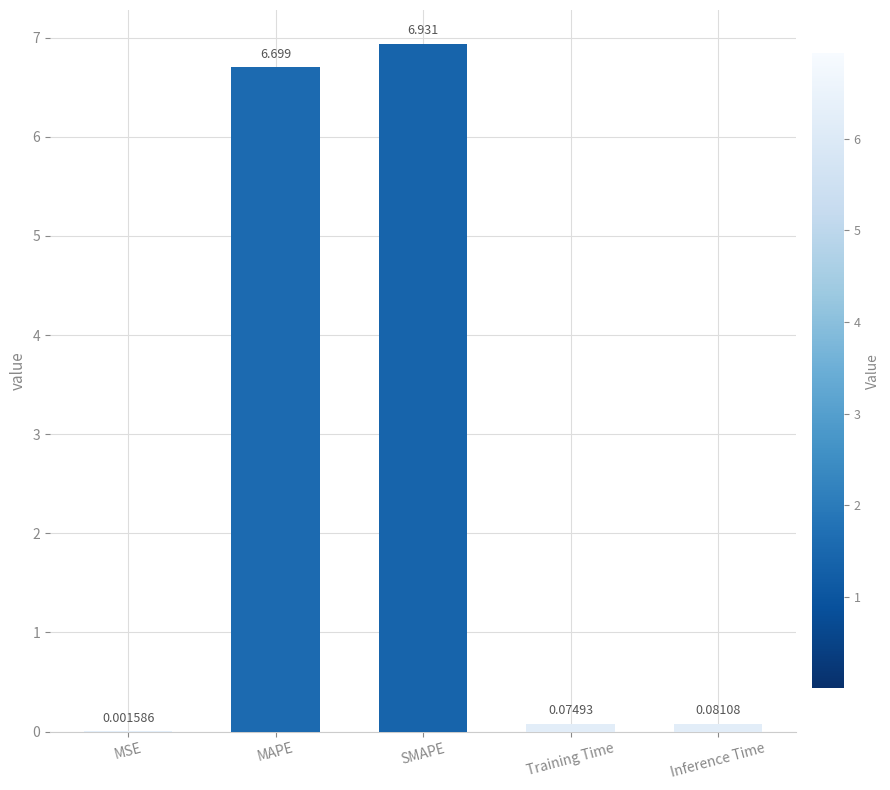

At which label is the value closest to 3?

Inference Time